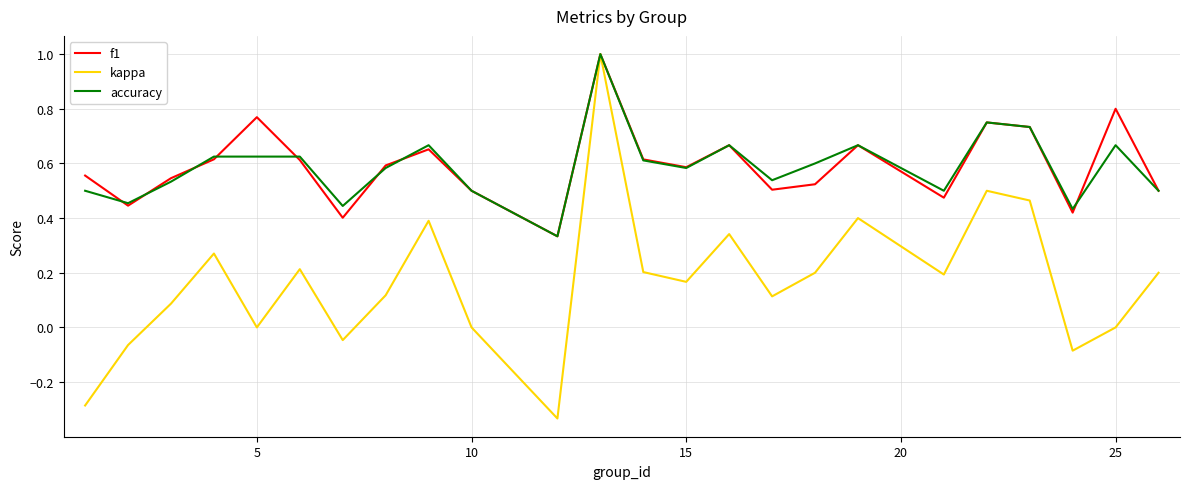

What is the highest value of the f1 series?

1.0